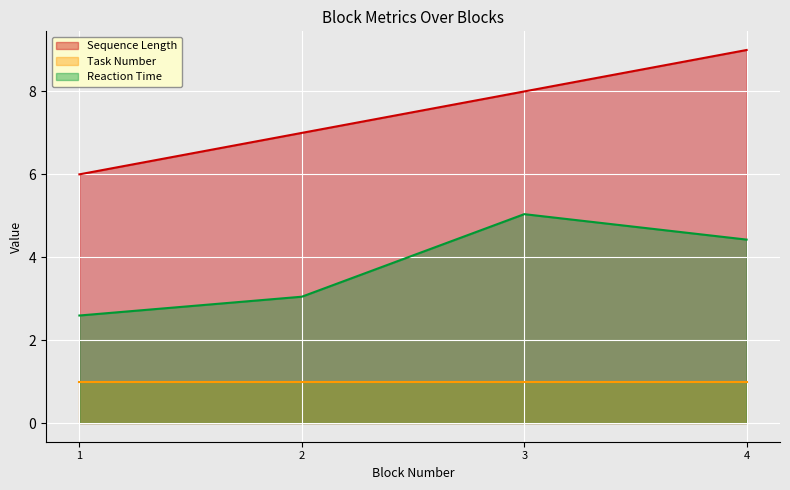

True or false: Reaction Time and Sequence Length cross at least once.

False